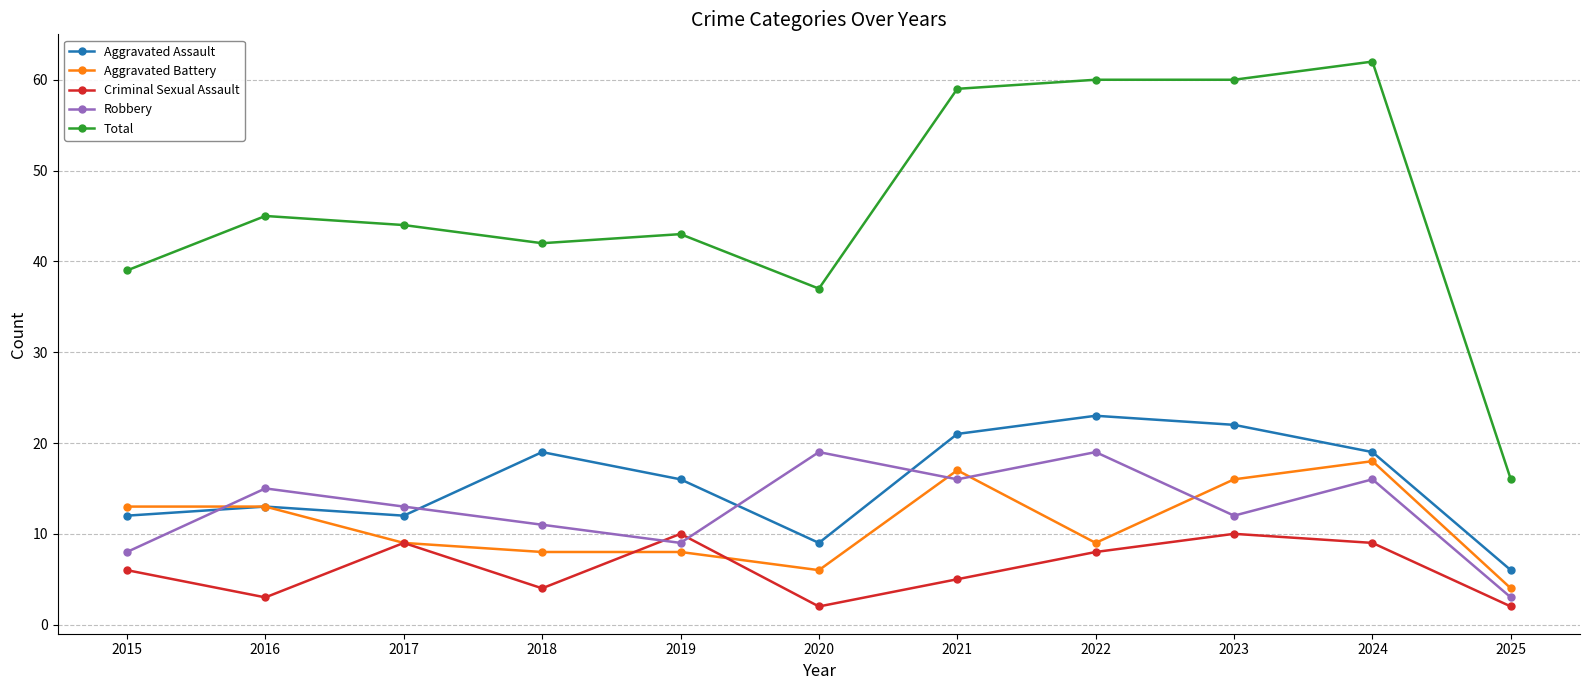

Is it true that Robbery equals 11 at 2018?

True